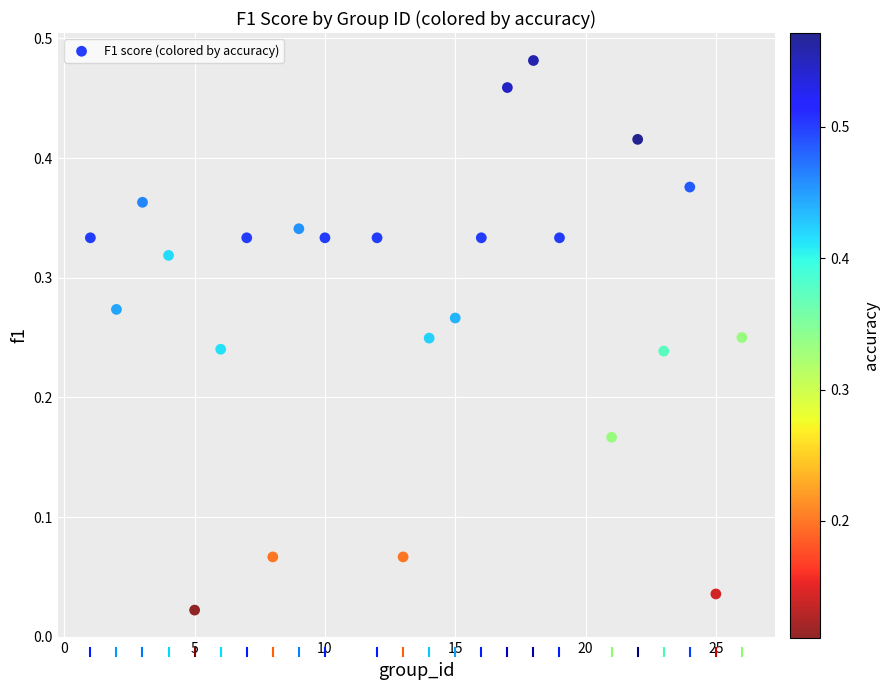

What is the range of X values (max minus min)?

25.0